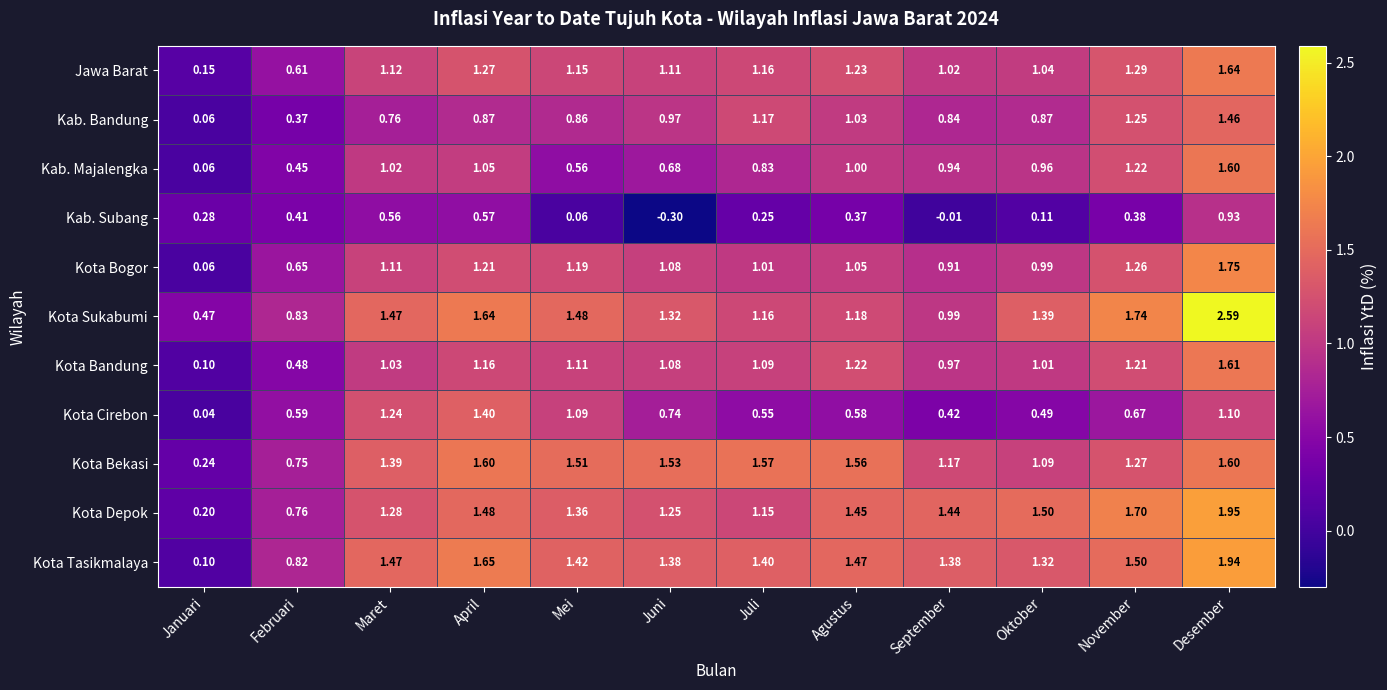

Is the value of Kota Bekasi at September greater than the value of Kota Tasikmalaya at Oktober?

No